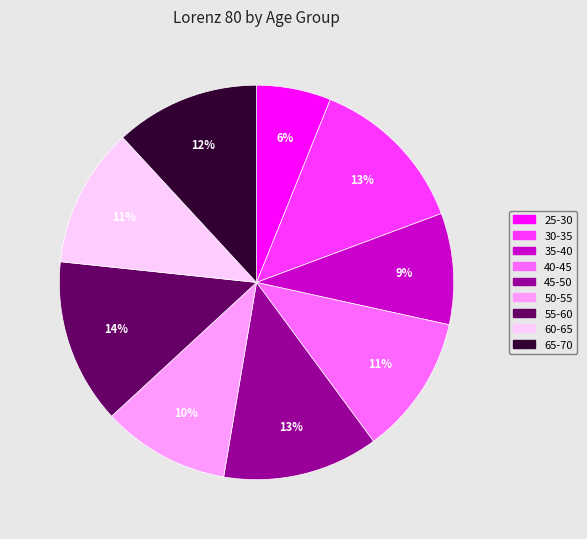

Do 65-70 and 25-30 together represent more than half of the pie?

No